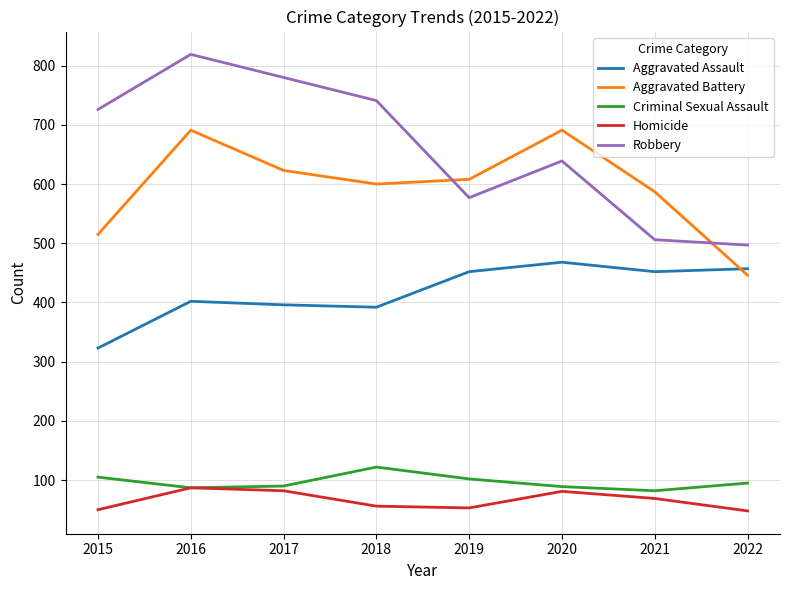

Count the number of categories in the chart.

8